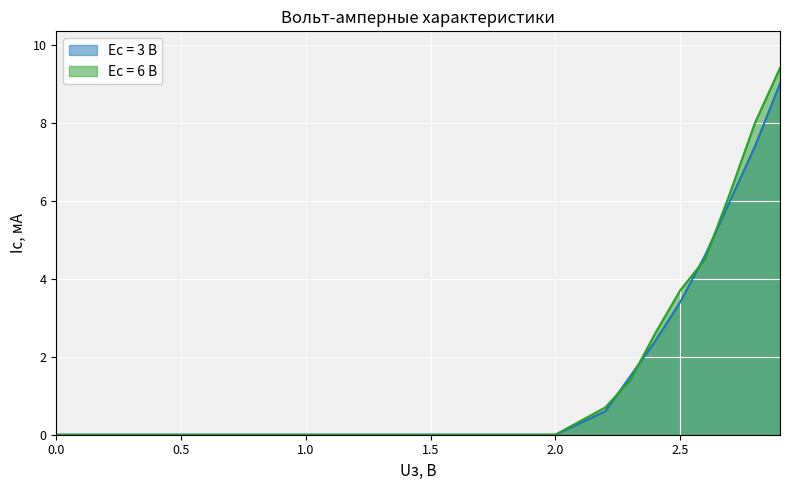

How many intersections are there between Ес = 6 В and Ес = 3 В?

4